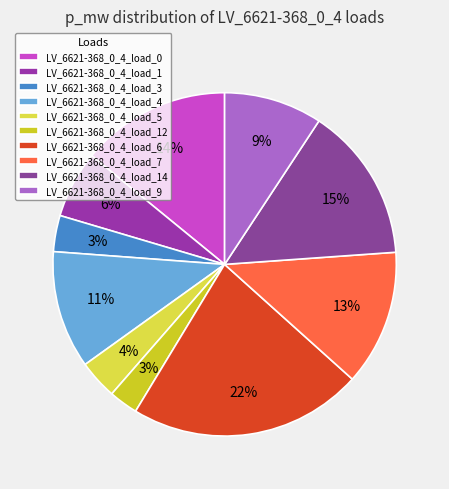

Combined, do LV_6621-368_0_4_load_9 and LV_6621-368_0_4_load_6 account for over 50%?

No